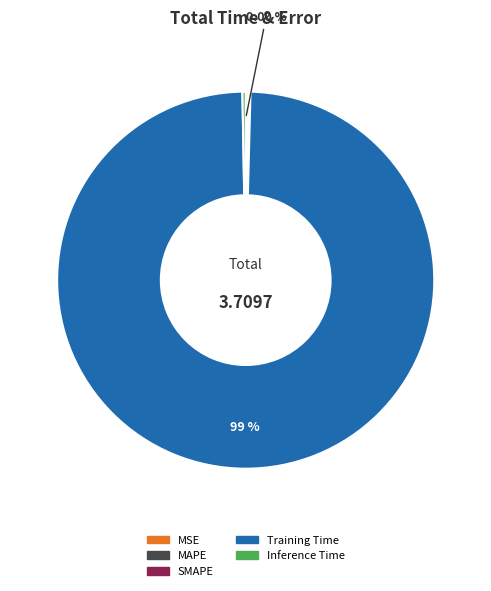

To the nearest percent, what percentage of the pie is Training Time?

99%